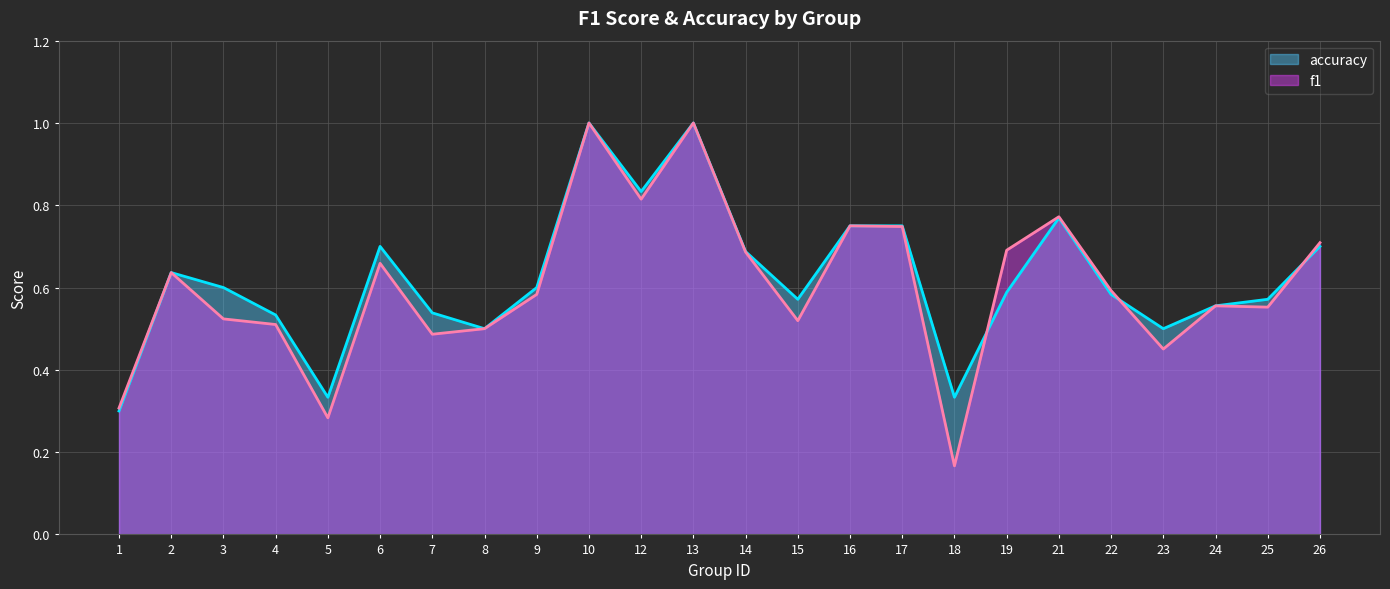

What is the value of the accuracy point at the 23rd from the left?

0.6